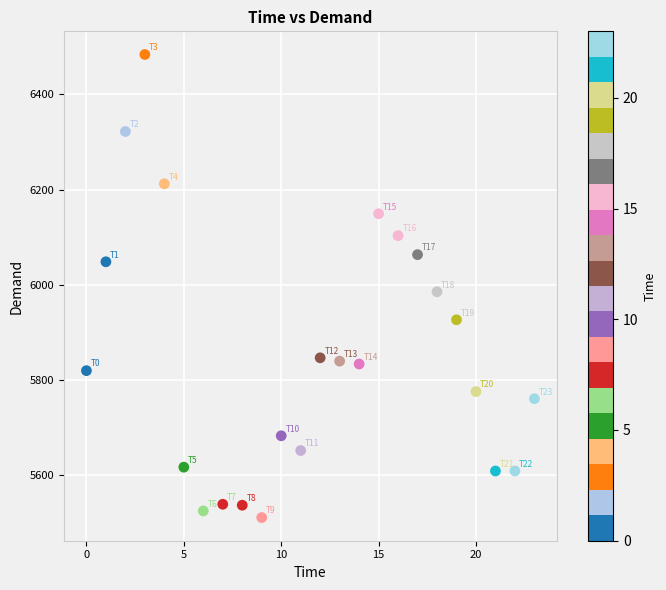

What Y value in the scatter plot is closest to 5997?

5985